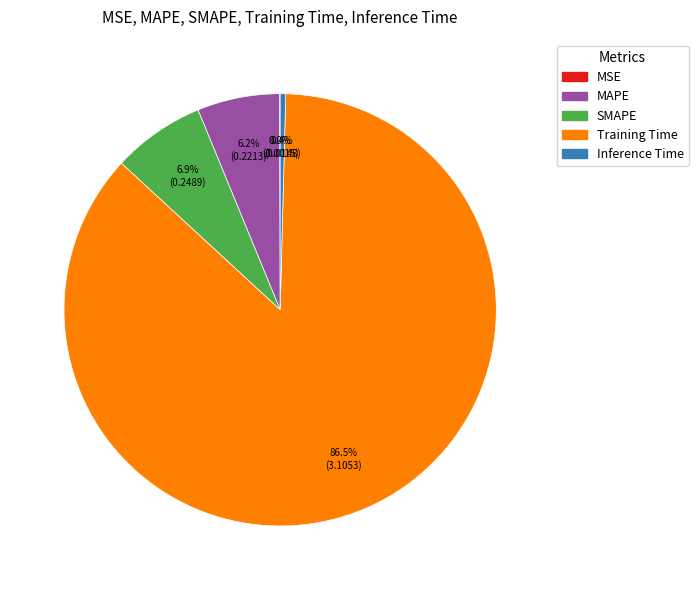

Which has a higher value, MAPE or Training Time?

Training Time